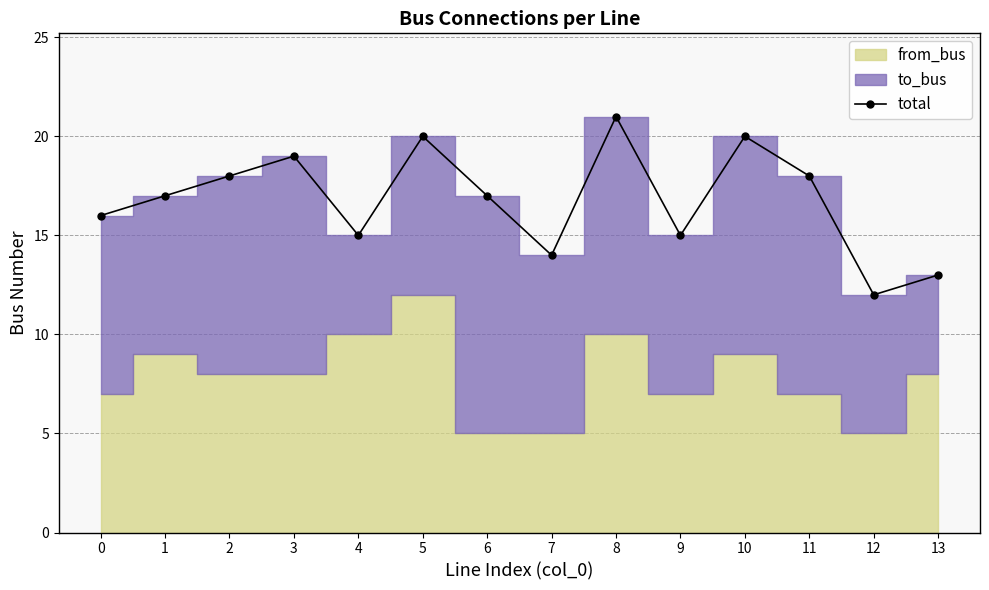

What is the minimum value shown in the chart?

12